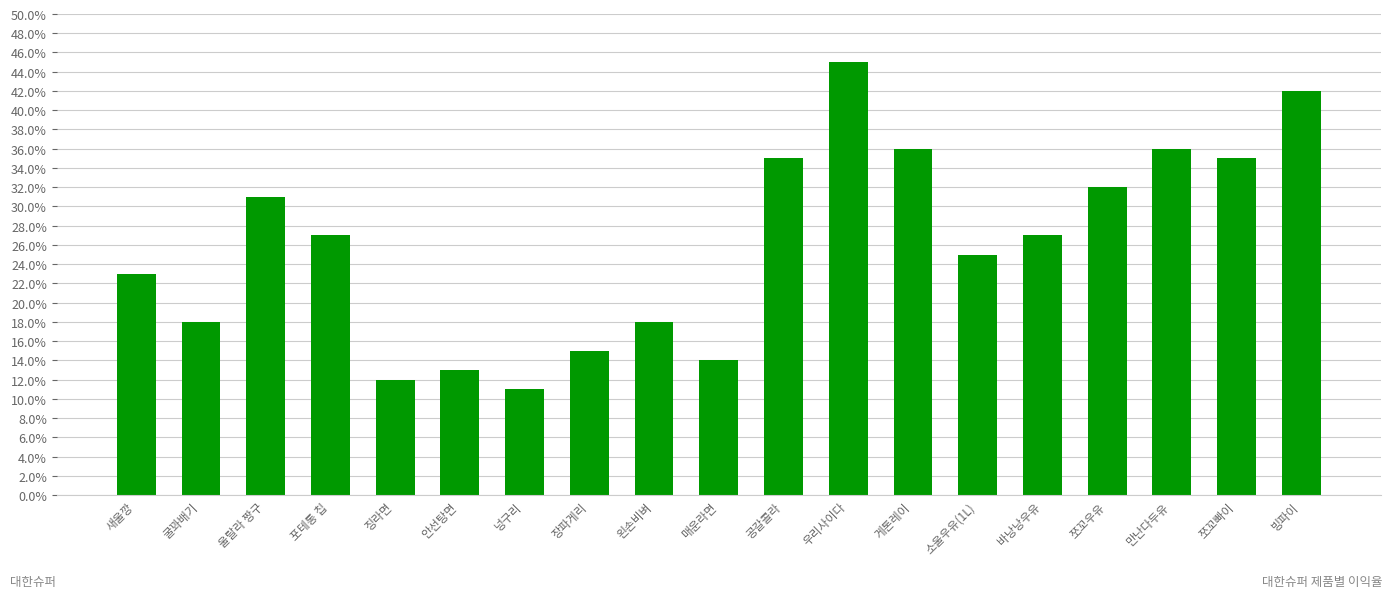

Reading left to right, list all the values displayed in this chart.

새울깡=0.2	굴꽈배기=0.2	울랄라 짱구=0.3	포테통 칩=0.3	징라면=0.1	안선탕면=0.1	넝구리=0.1	장파게리=0.1	왼손비벼=0.2	매운라면=0.1	공갈콜라=0.3	우리사이다=0.5	게톤레이=0.4	소울우유(1L)=0.2	바낭낭우유=0.3	쪼꼬우유=0.3	만난다두유=0.4	쪼꼬빠이=0.3	빙파이=0.4